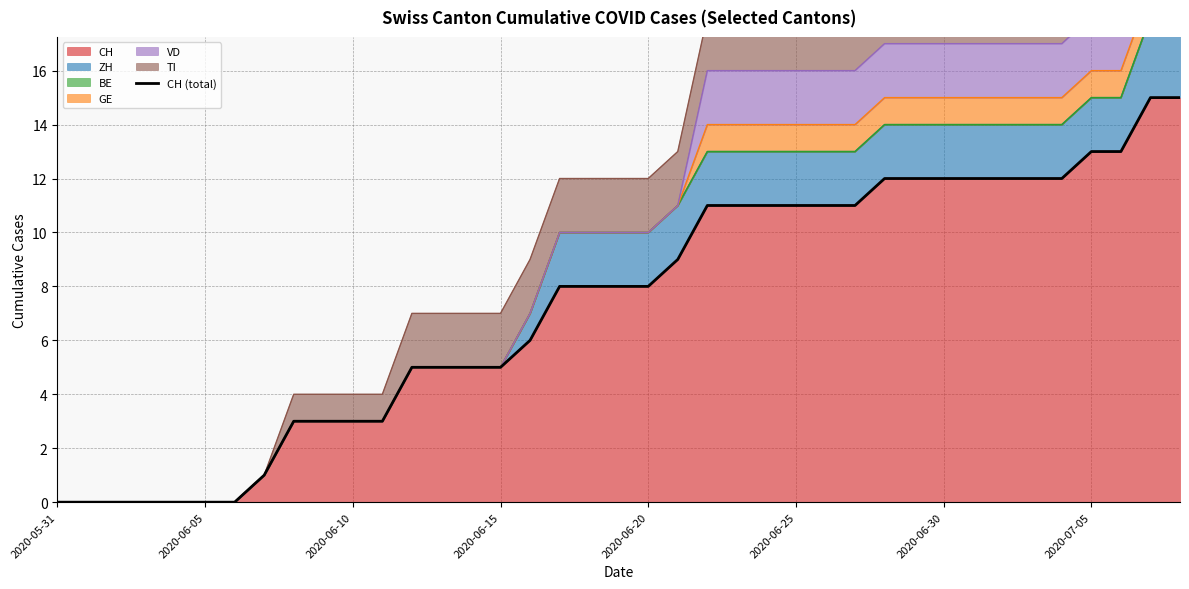

What is the difference between the maximum and minimum values?

15